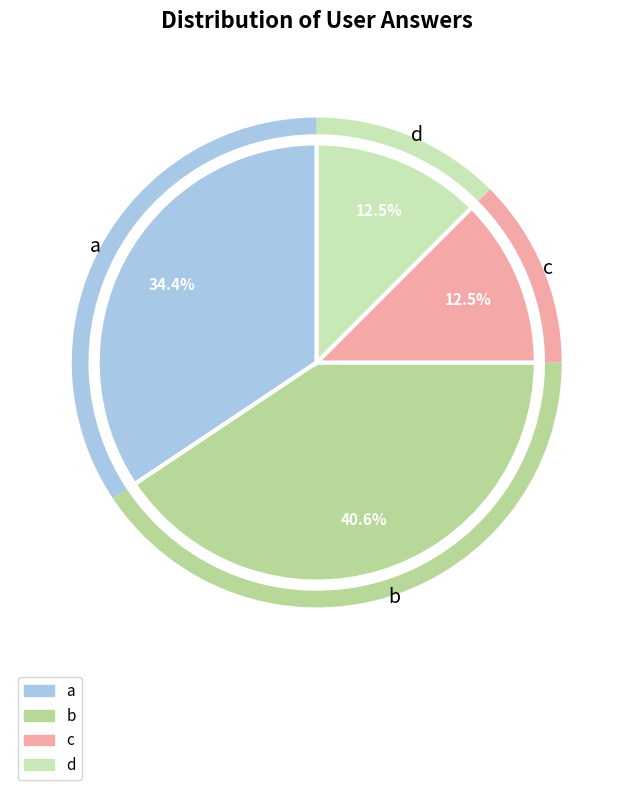

What percentage is the b slice, to the nearest percent?

41%